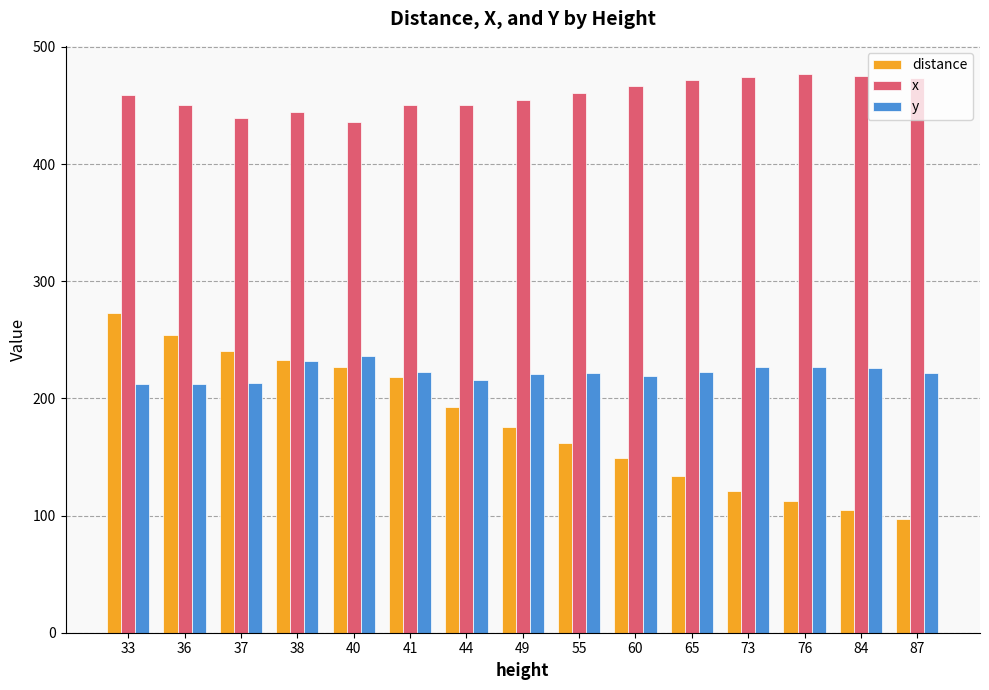

What is the spread (max minus min) of values at 38?

212.0